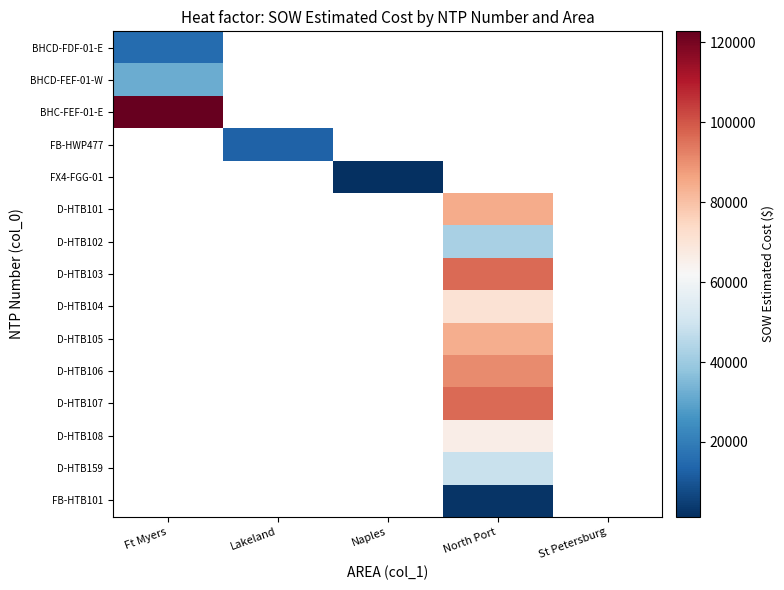

Which category has the lowest value across all series?

Naples